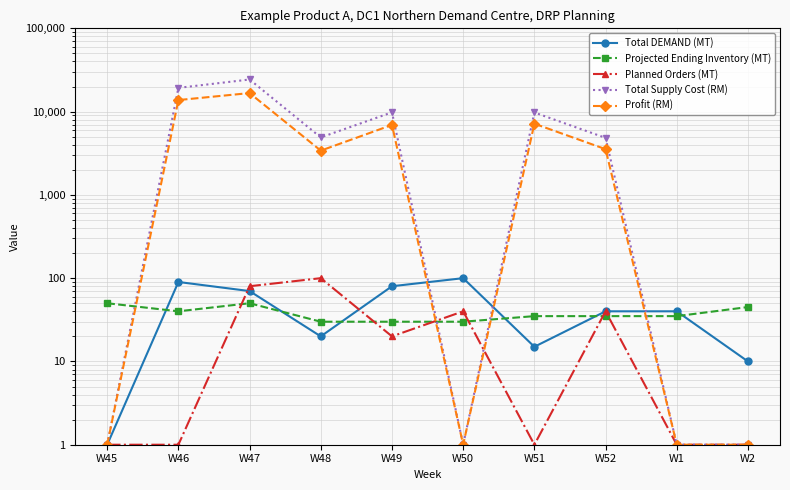

How many data points does each series have?

10